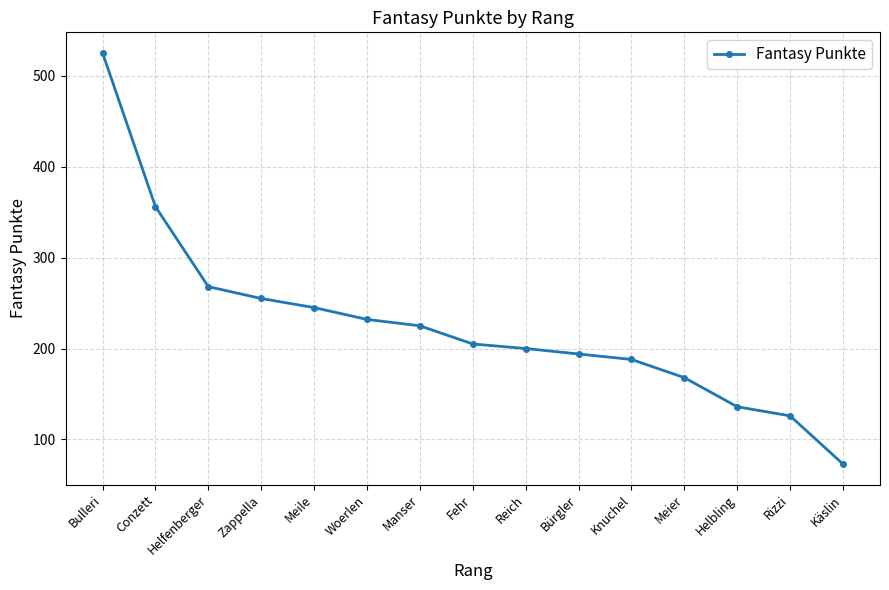

What is the maximum value shown in the chart?

525